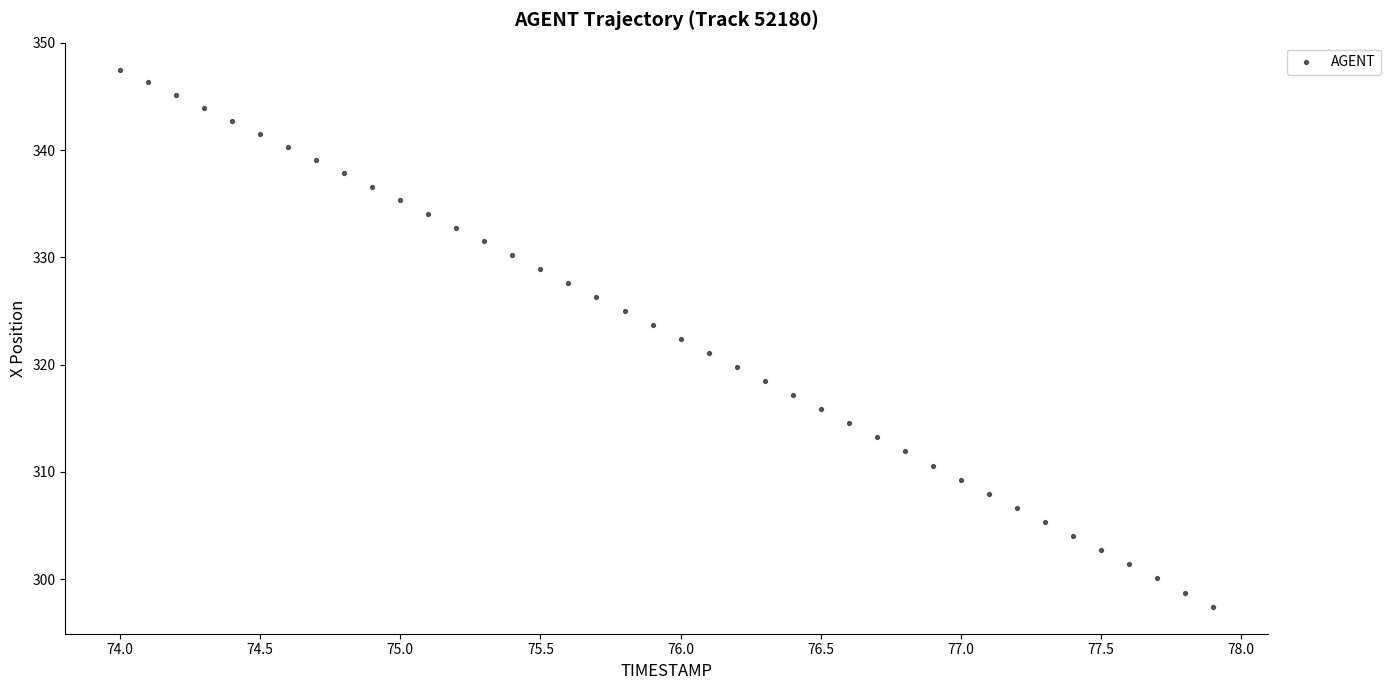

What is the range of Y values (max minus min)?

50.1